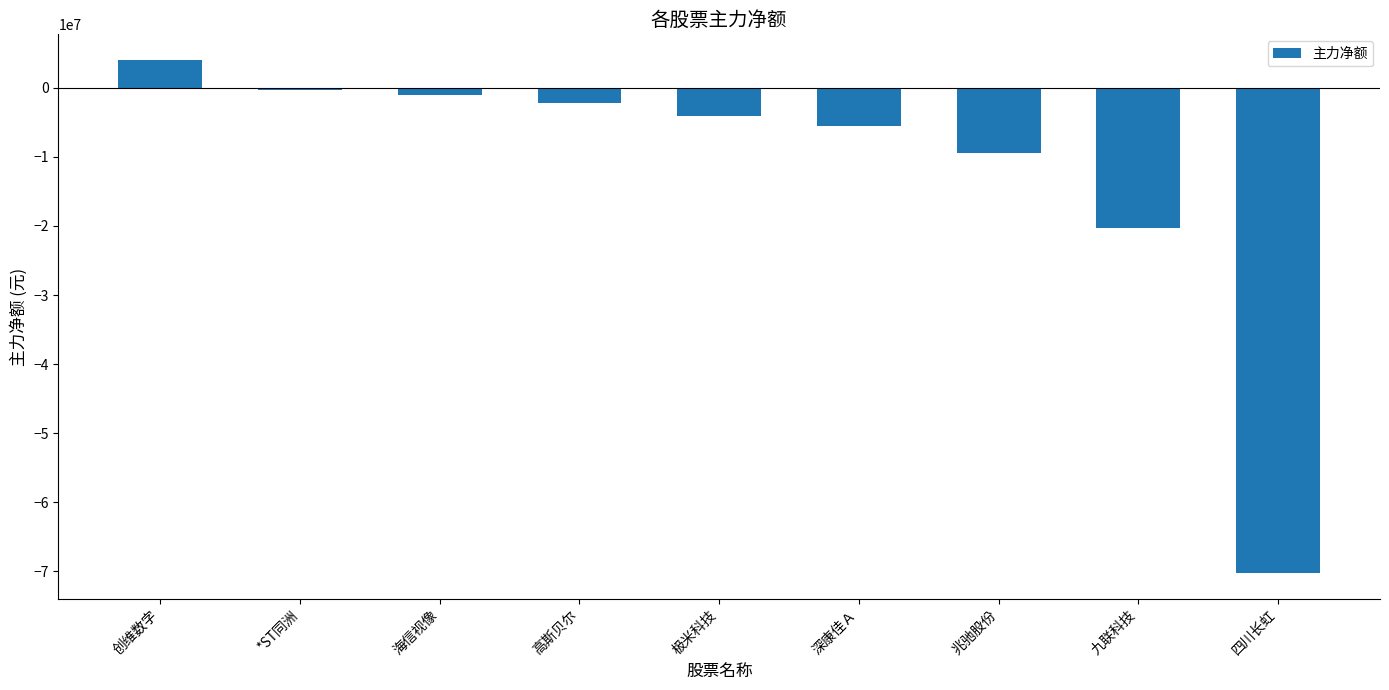

What is the change in value from 海信视像 to 九联科技?

-19246428